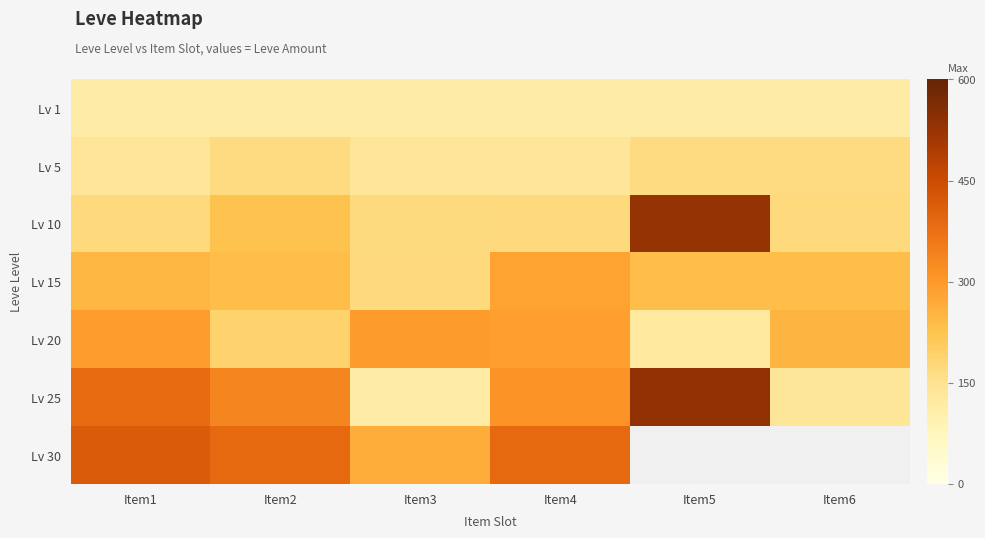

At which category is the sum across all series the highest?

Item1